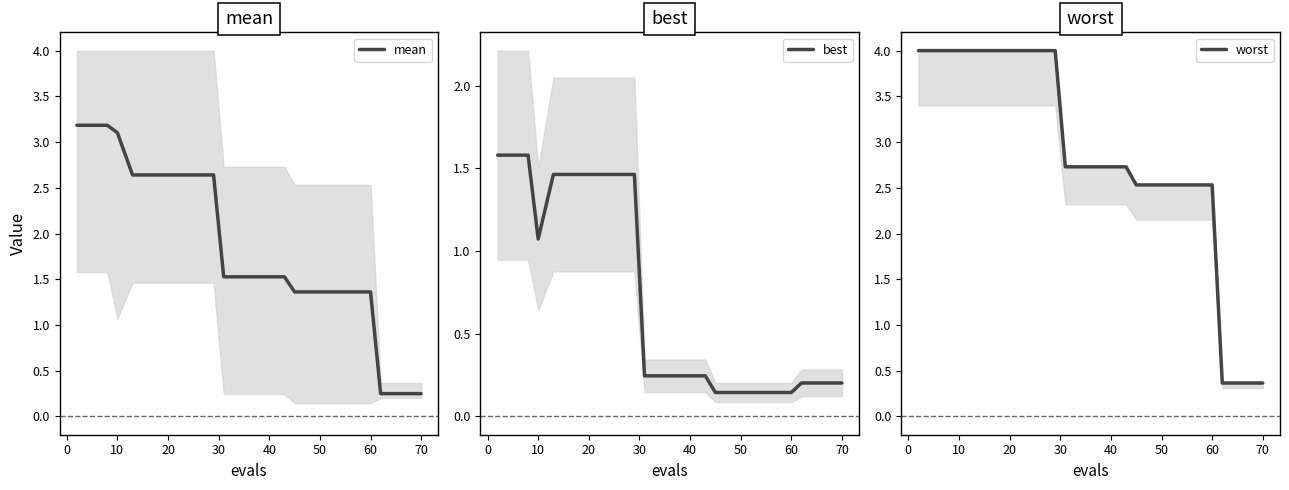

Does the chart have visible grid lines?

No